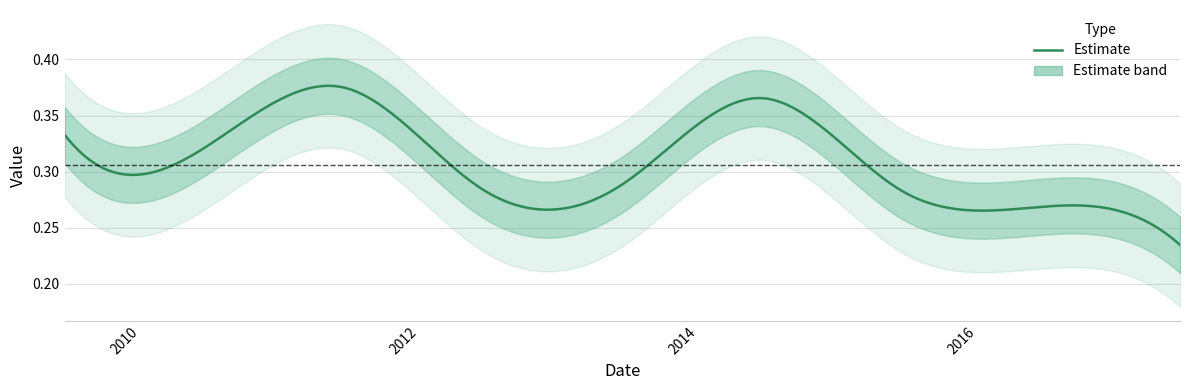

Is it true that the value at 2011-06-15 is 0.6?

False